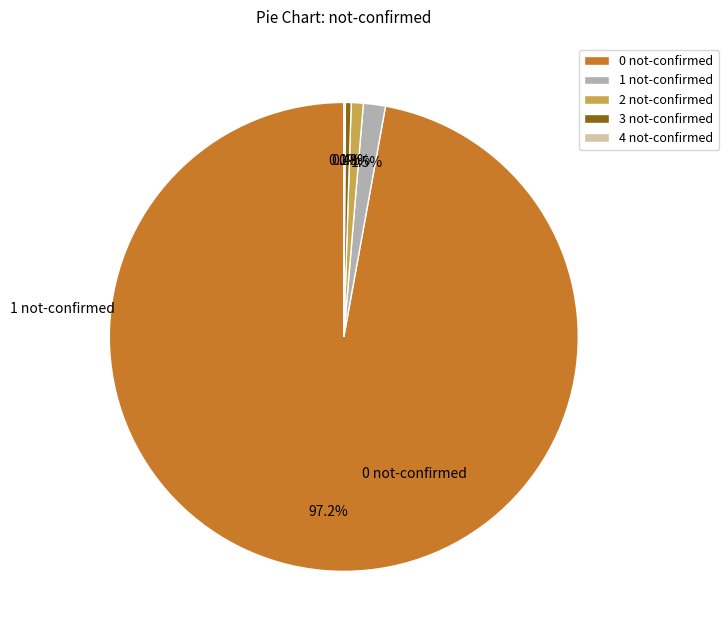

Which category has the biggest portion of the pie?

0 not-confirmed